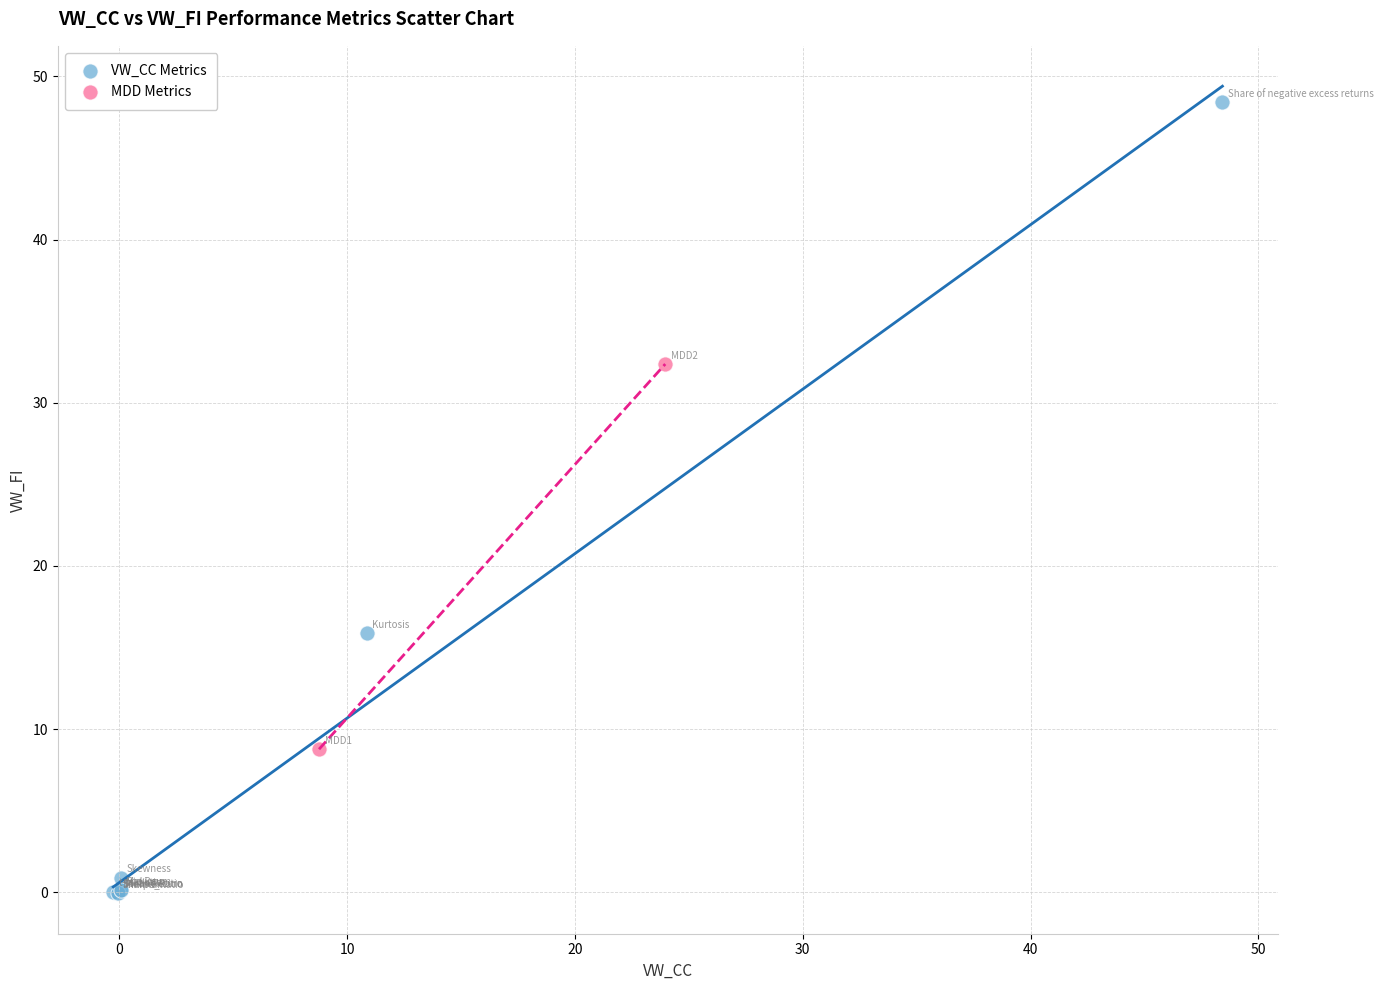

What are all the series names shown in the legend?

VW_CC Metrics, MDD Metrics